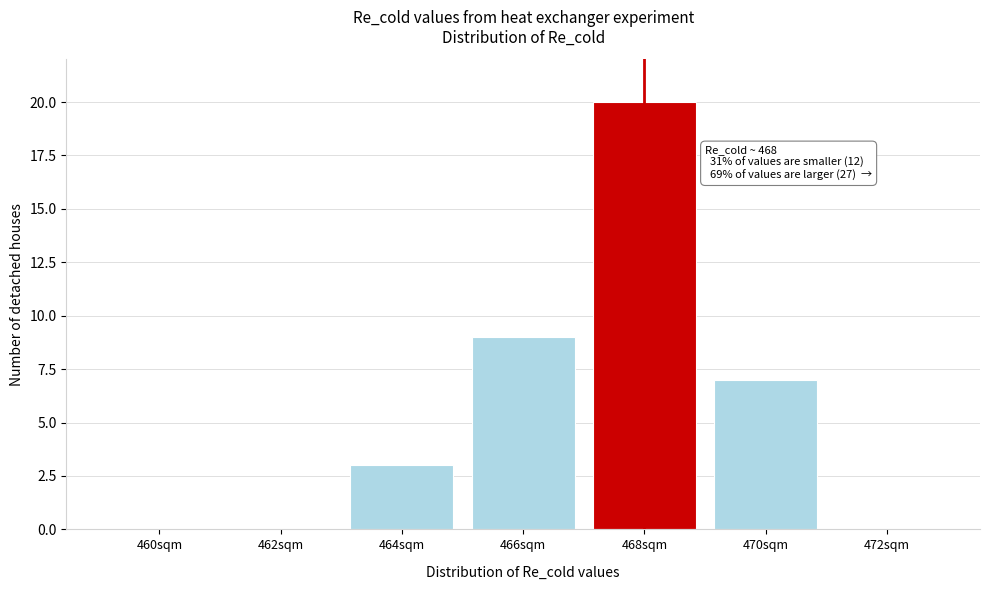

Reading right to left, transcribe all the data shown in this chart.

472sqm=0	470sqm=7	468sqm=20	466sqm=9	464sqm=3	462sqm=0	460sqm=0